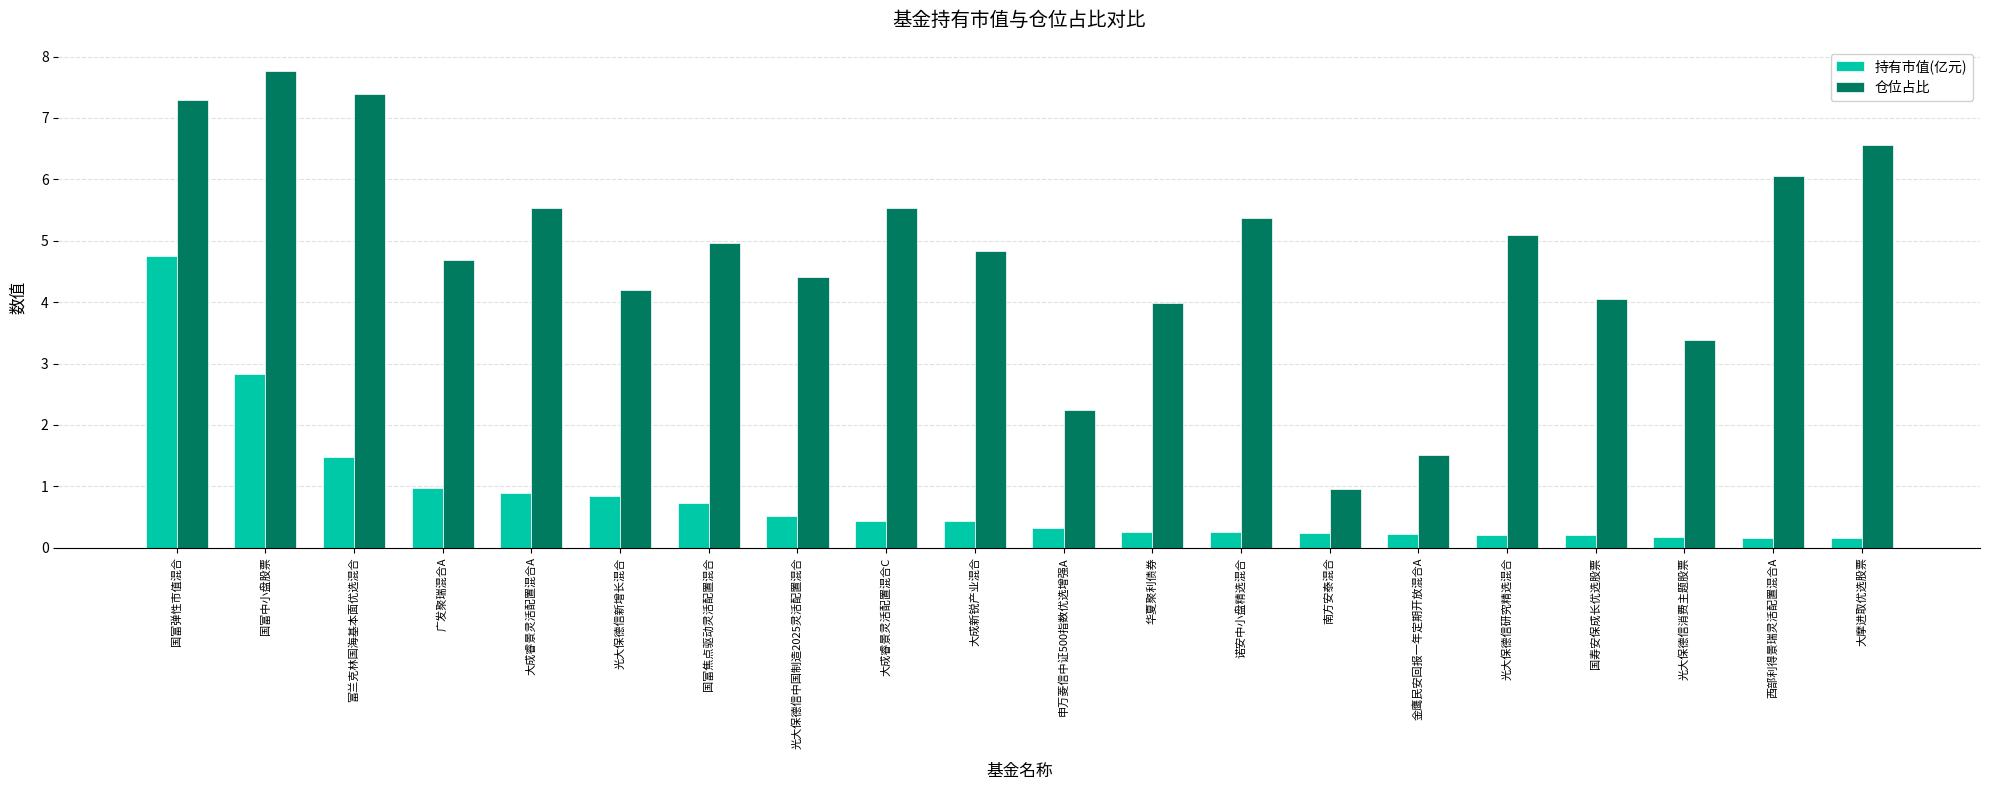

Read the 持有市值(亿元) value at 光大保德信中国制造2025灵活配置混合.

0.5